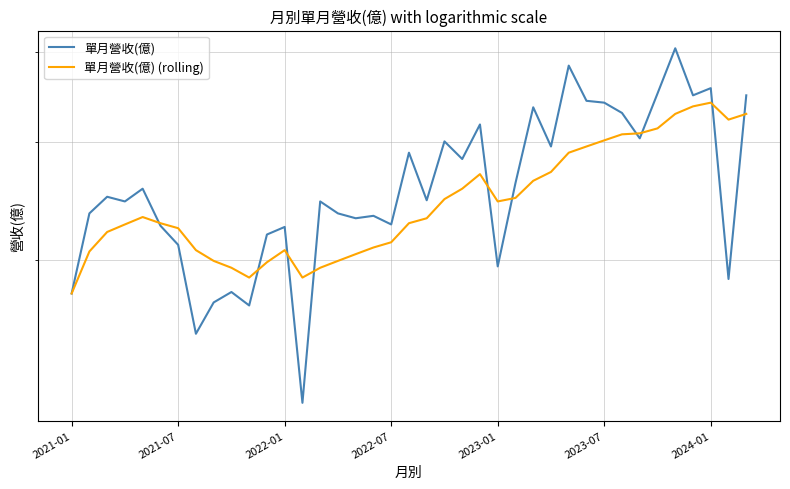

Is the value of 單月營收(億) (rolling) at 12 greater than the value of 單月營收(億) at 29?

No